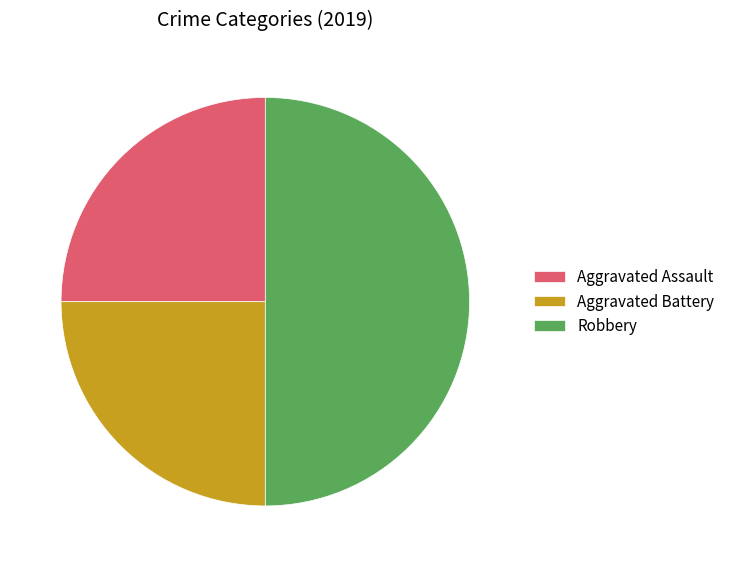

The Aggravated Assault slice represents 25% of the pie. True or false?

True